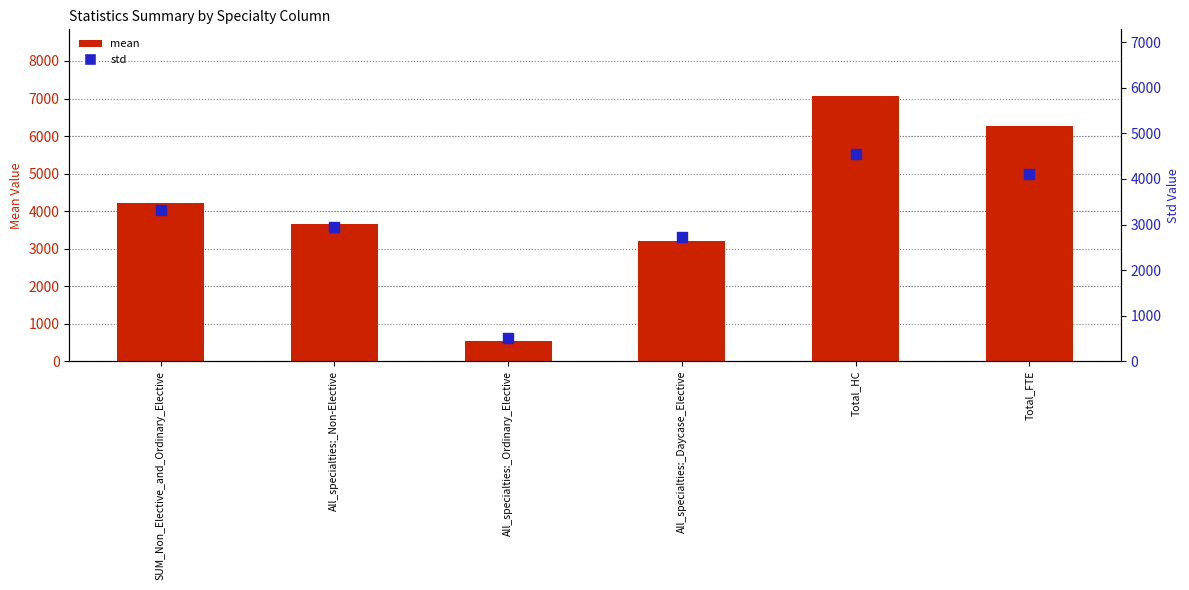

Which series contains the lowest Y value?

std